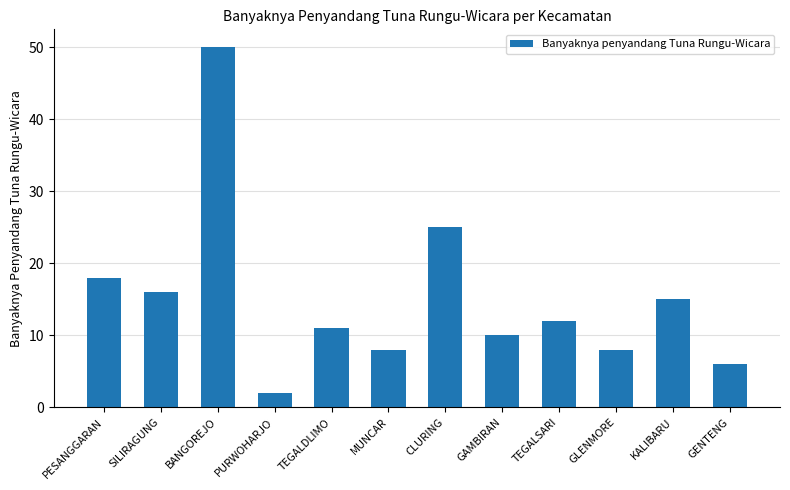

What is the label of the 8th bar from the right?

TEGALDLIMO